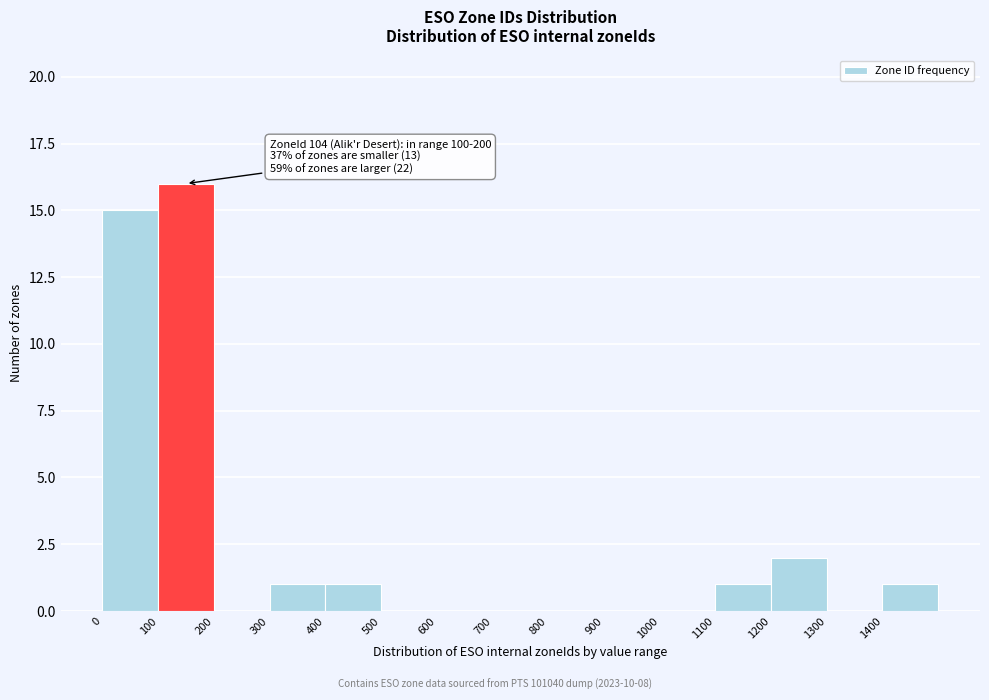

Which range on the x-axis has the tallest bar?

100 to 200